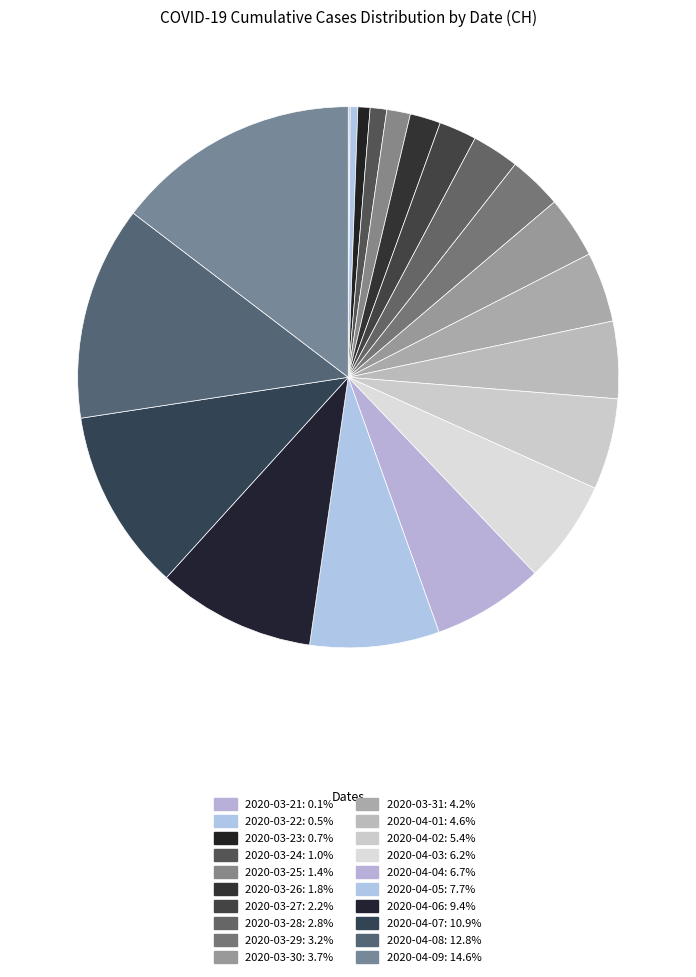

True or false: 2020-04-08 accounts for 27% of the total.

False